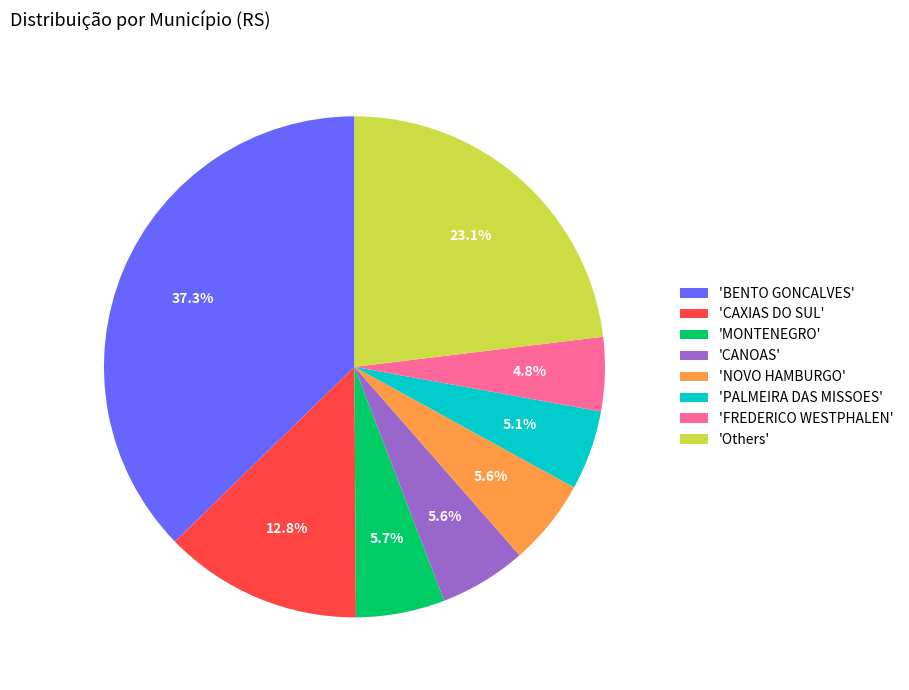

Which category has the biggest portion of the pie?

'BENTO GONCALVES'